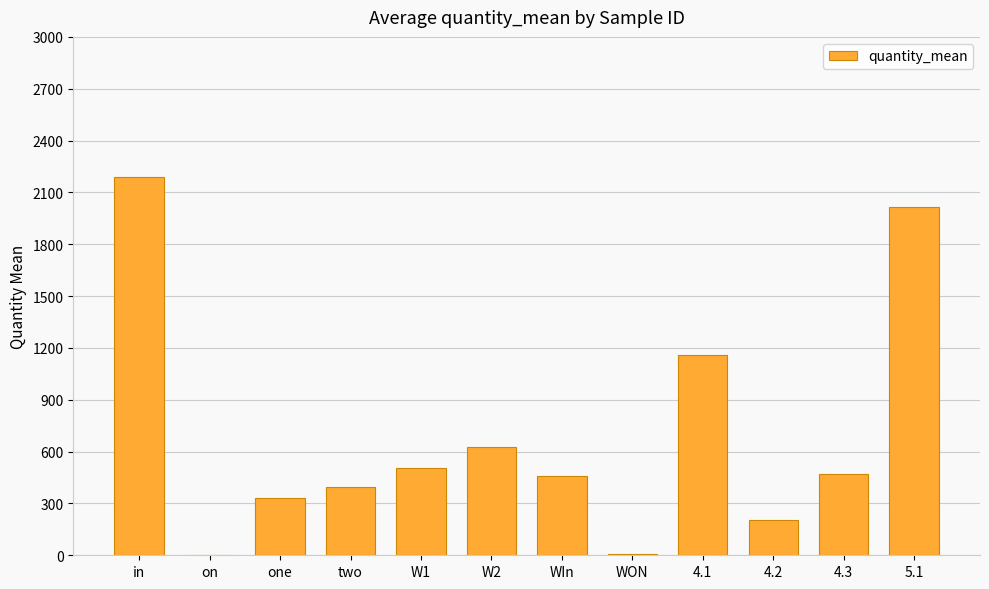

Is it true that the value at WON is 7.6?

True